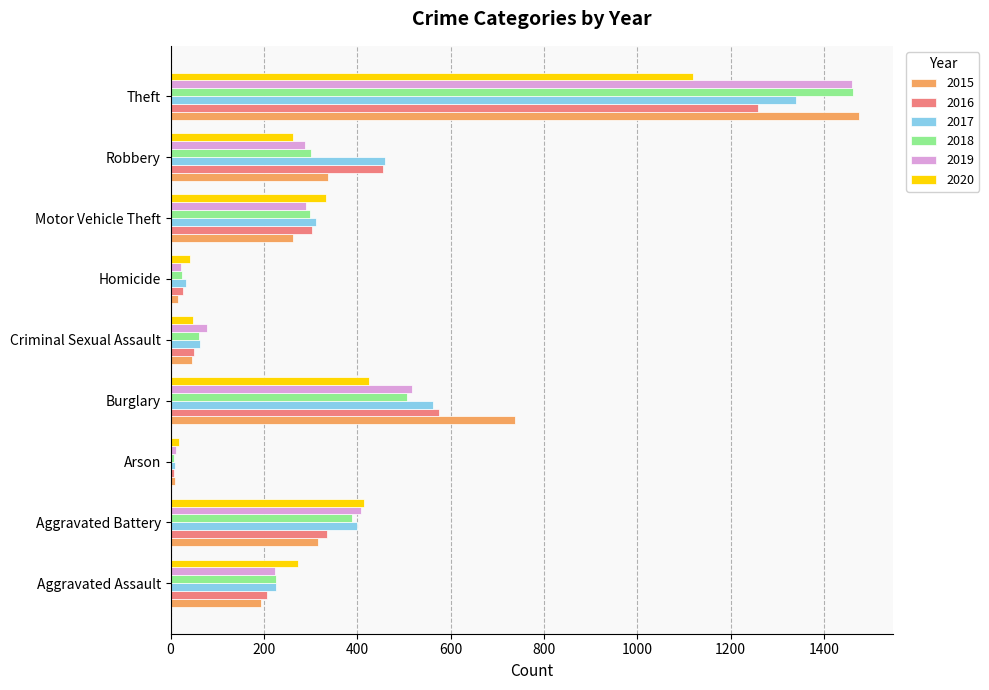

Which series has the widest spread of values?

2015